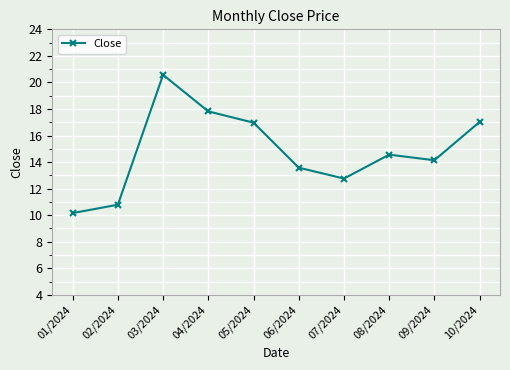

At which category does the data reach its first local peak?

03/2024